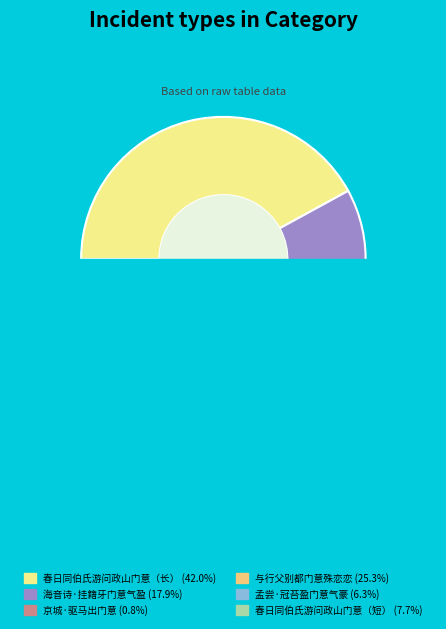

To the nearest percent, what is the combined percentage of 孟尝·冠苔盈门意气豪 and 海音诗·挂籍牙门意气盈?

24%